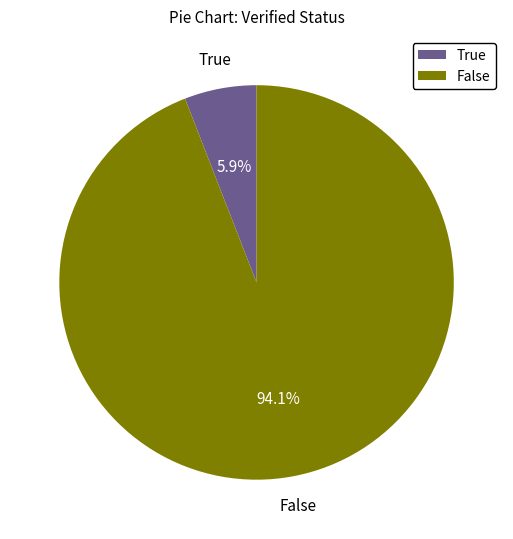

Count the number of slices in the pie.

2